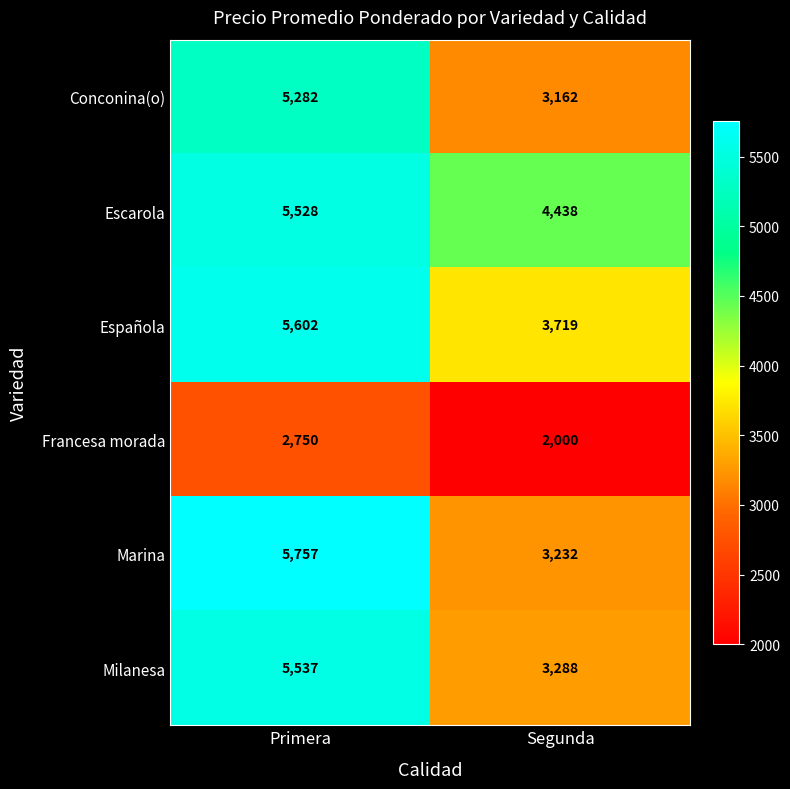

At which label does Milanesa reach its peak?

Primera